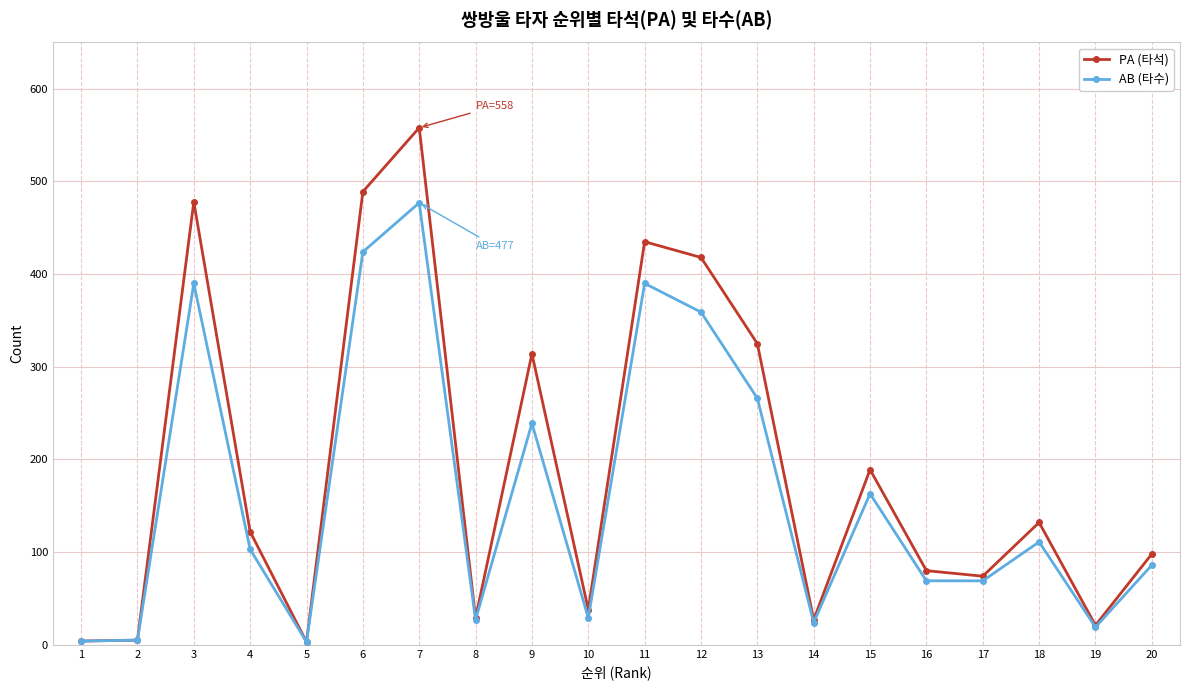

At which label does AB (타수) first exceed 103?

3